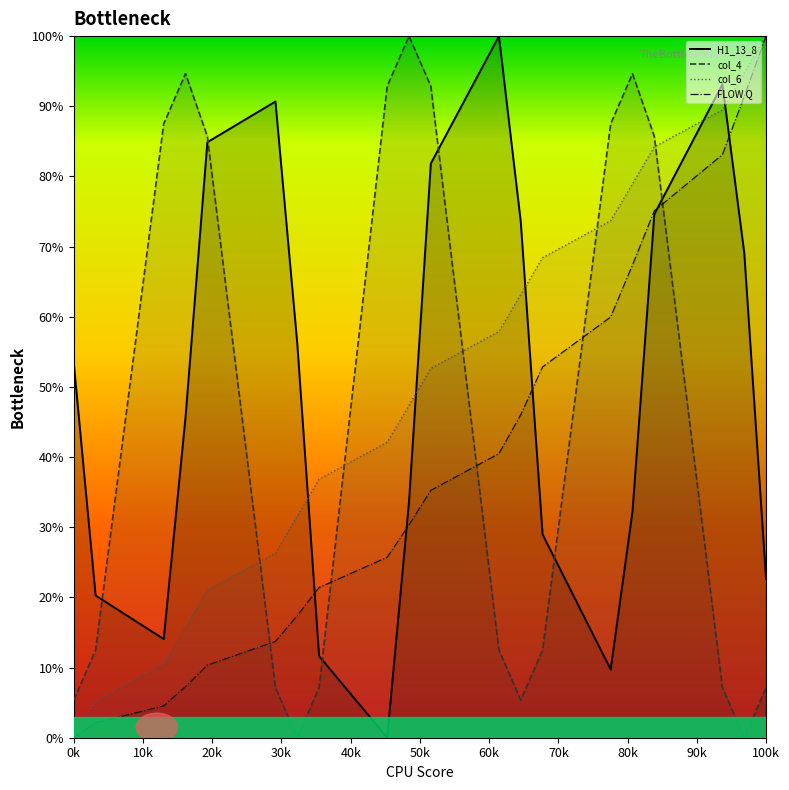

In H1_13_8_line, how many points are lower than both neighbors (excluding endpoints)?

3